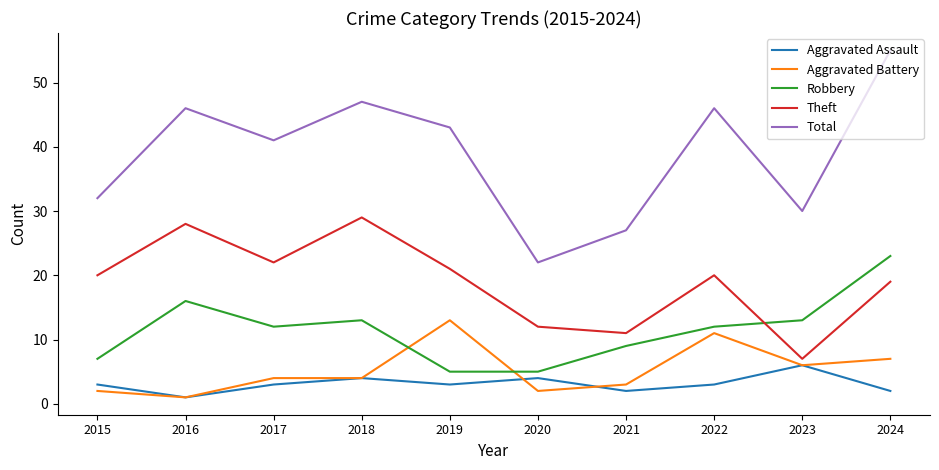

Which series has the widest spread of values?

Total